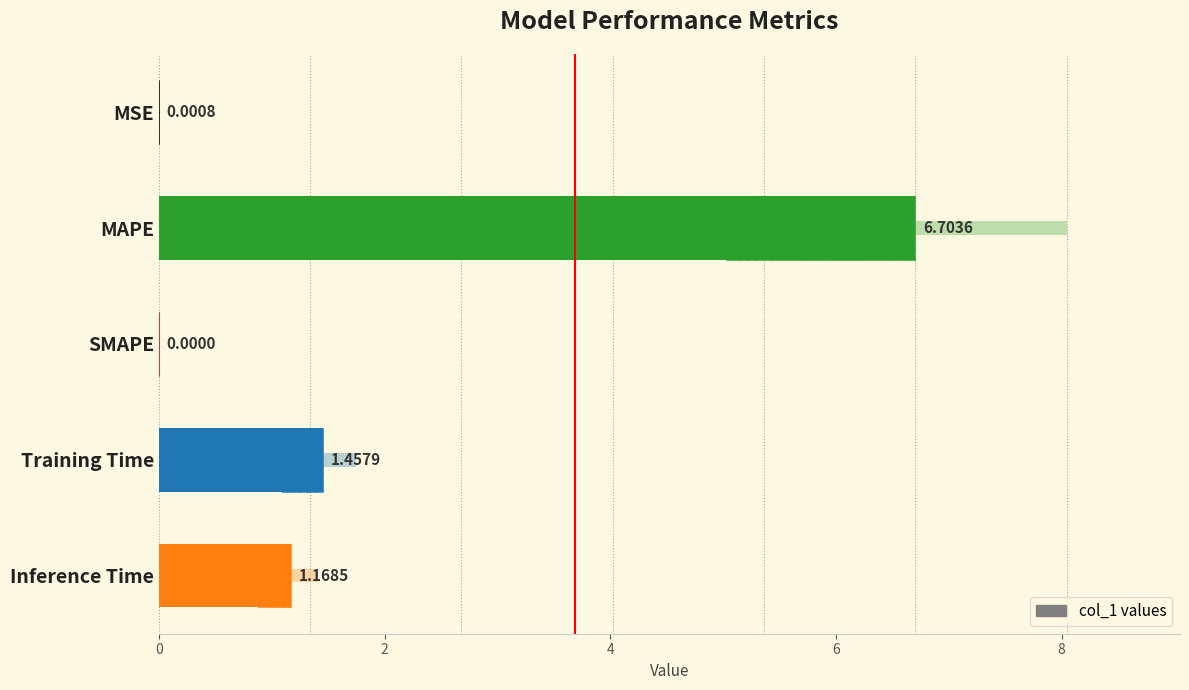

Between SMAPE and MAPE, which is larger?

MAPE